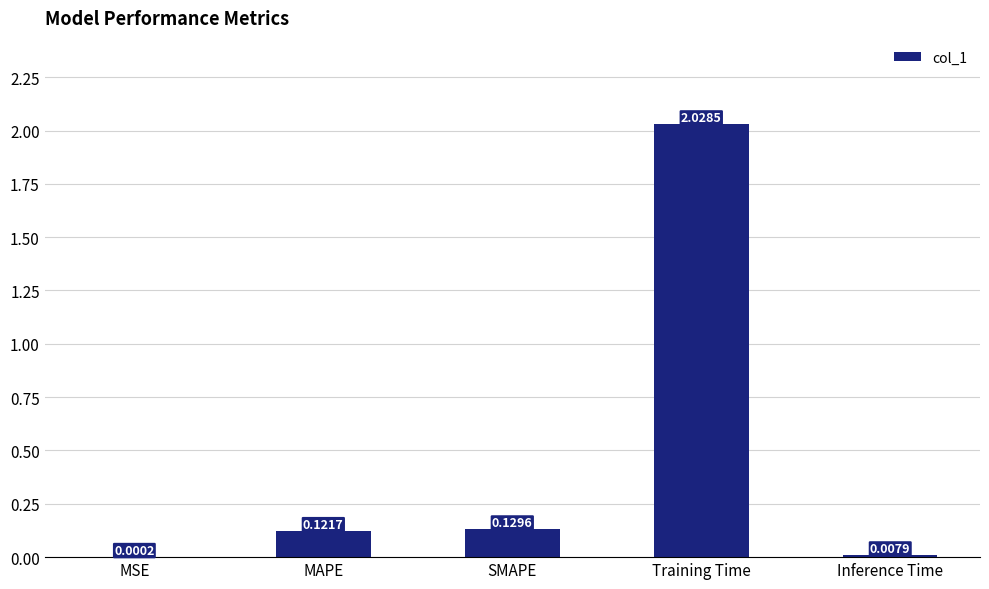

Are the bars grouped side by side (vs. stacked)?

No